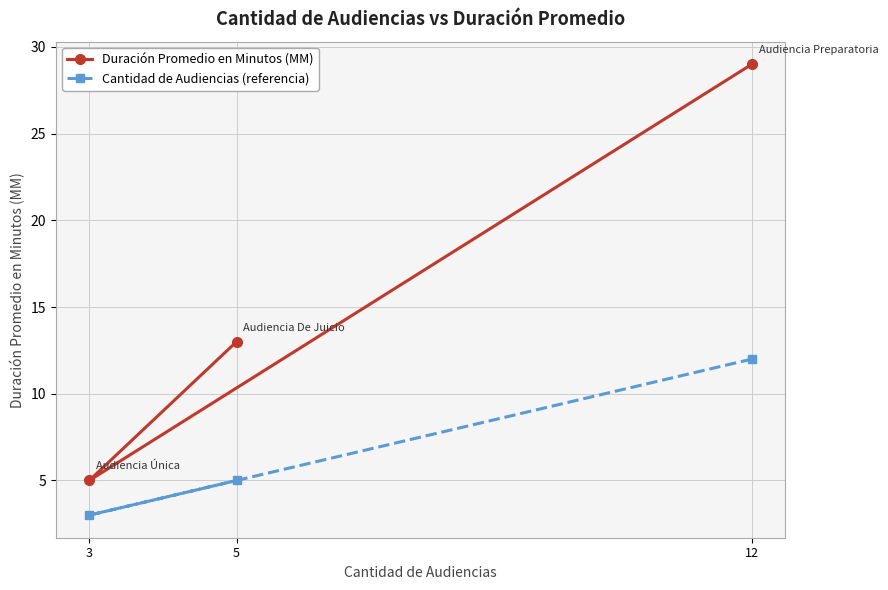

Which label corresponds to the smallest value in the chart?

3